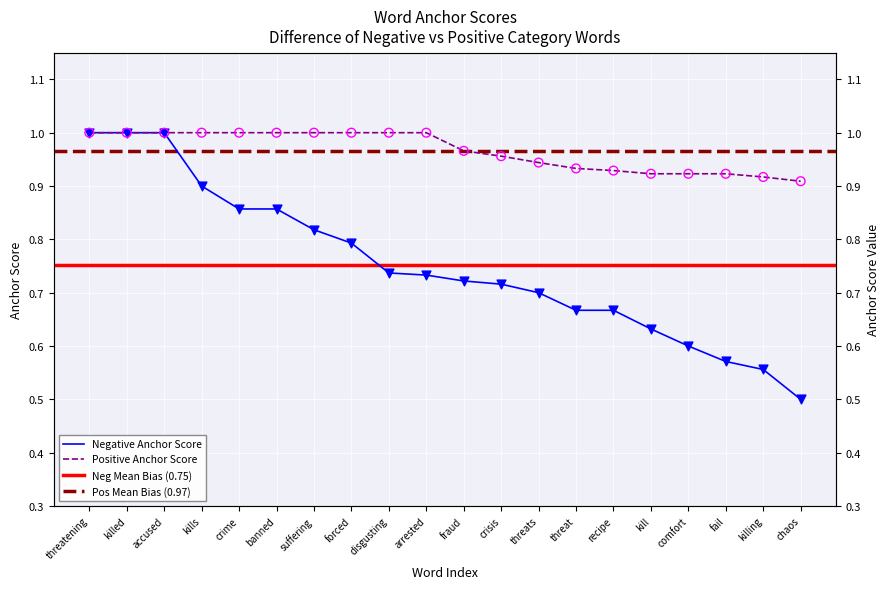

Which series has the widest spread of Y values?

Negative Anchor Score